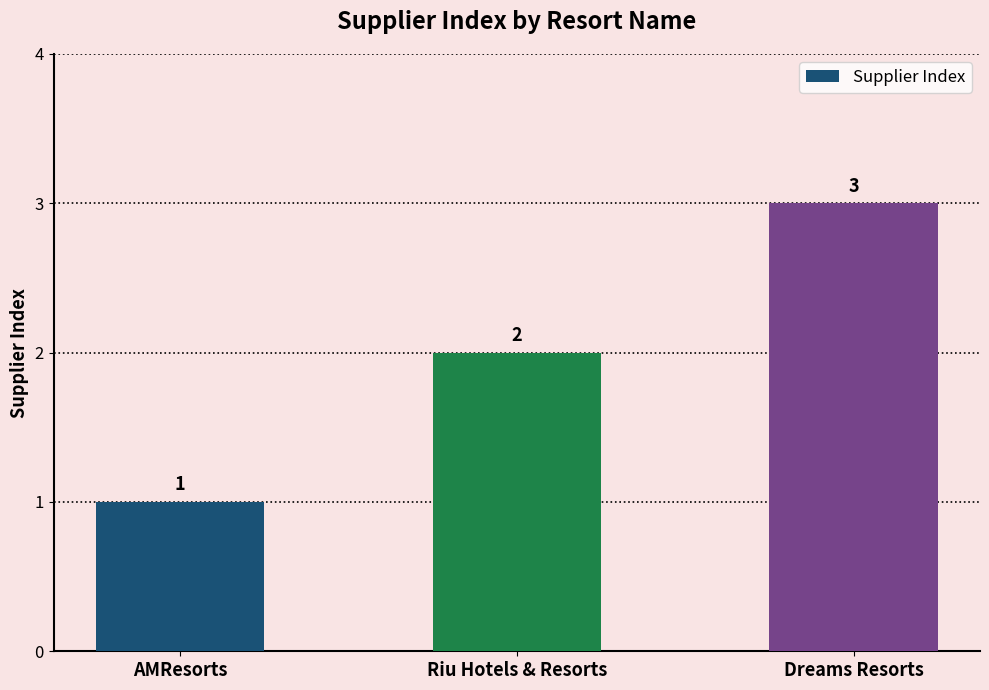

Which has a higher value, AMResorts or Dreams Resorts?

Dreams Resorts